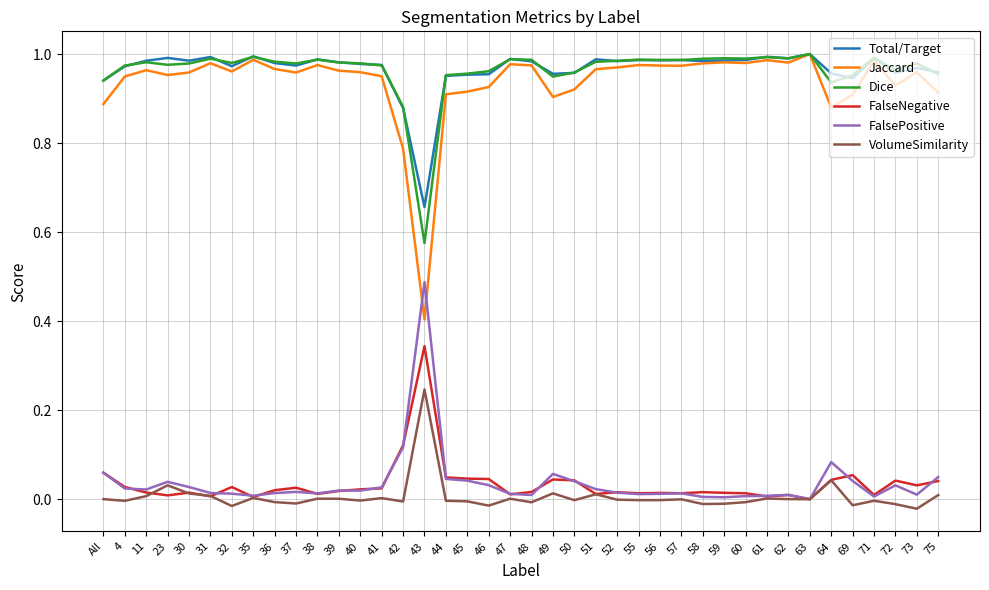

Which series has the largest range (max minus min)?

Jaccard